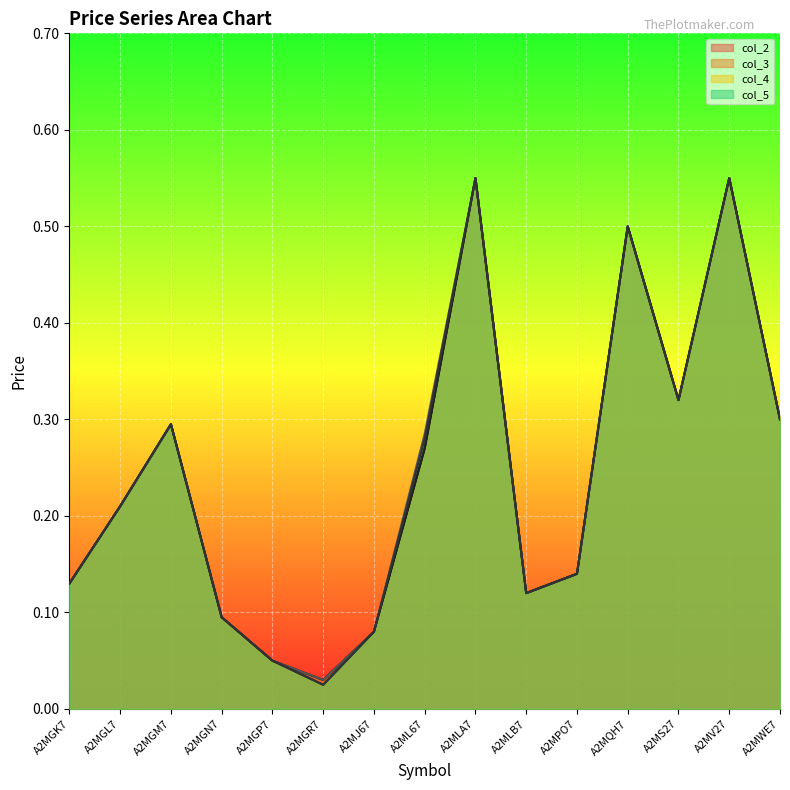

True or false: col_4 and col_5 cross at least once.

False